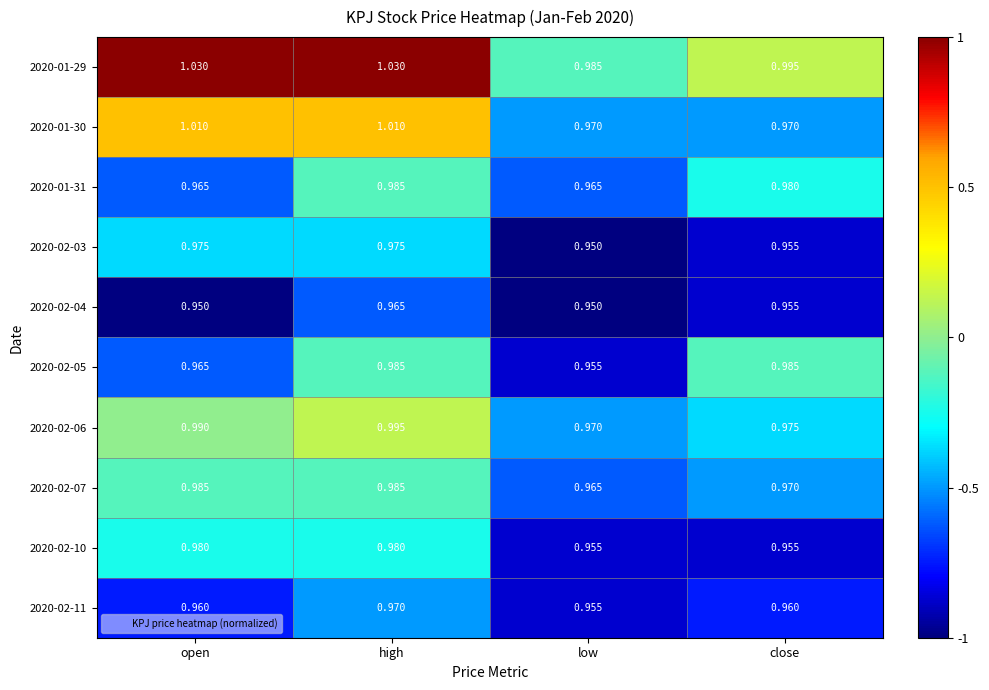

At which category is the sum across all series the highest?

high